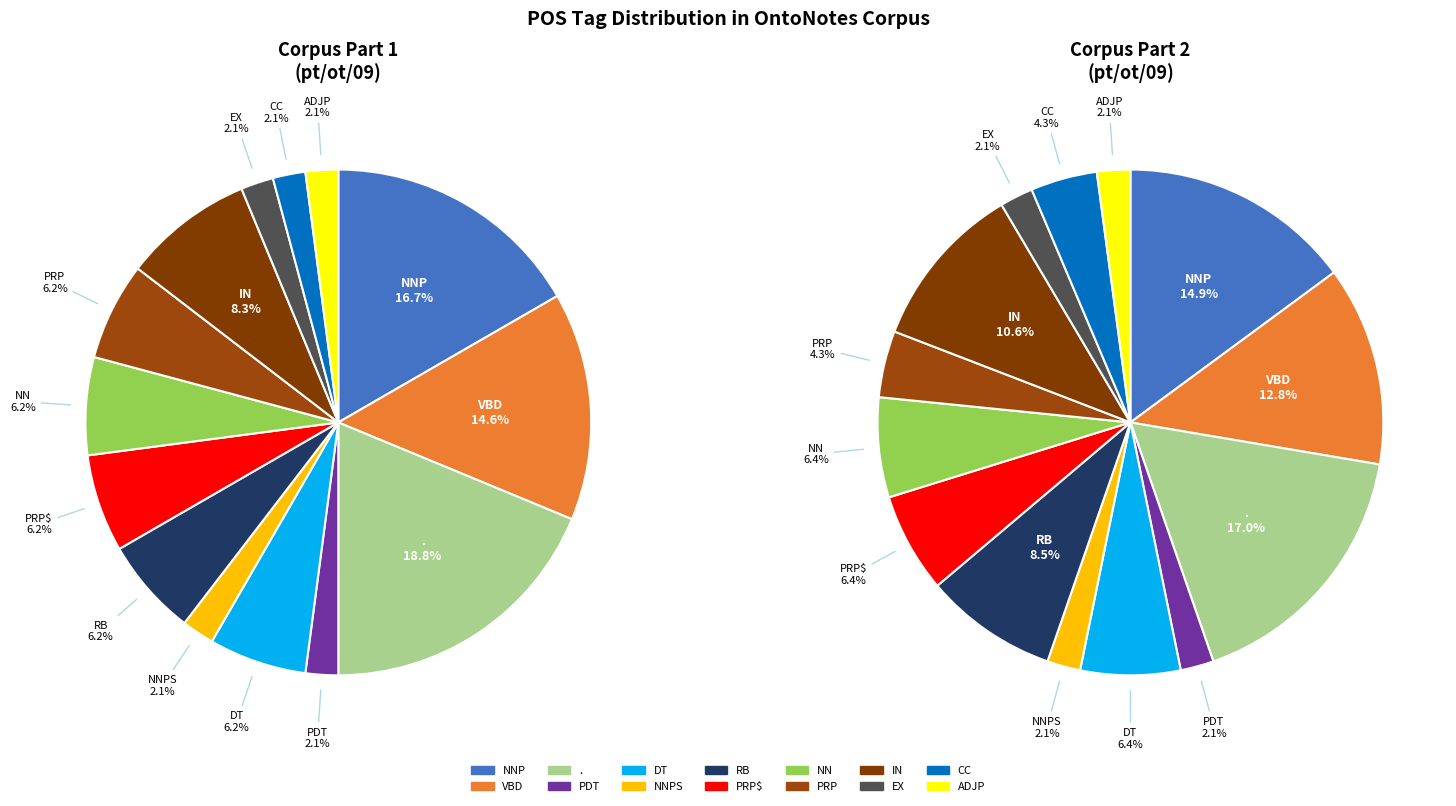

Does CC account for over 50% of the chart?

No